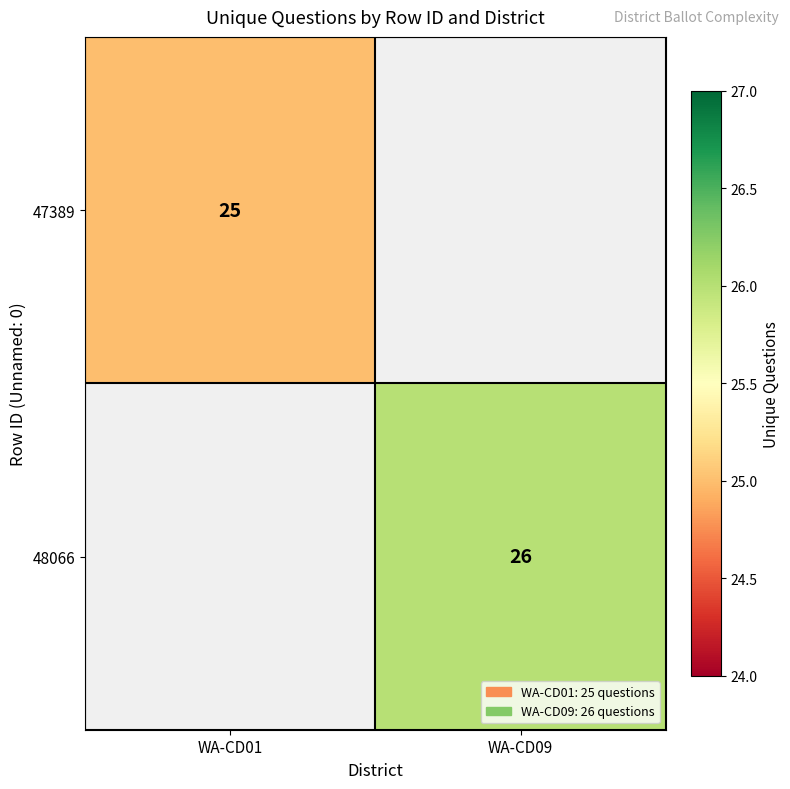

Count the number of data series in this chart.

2